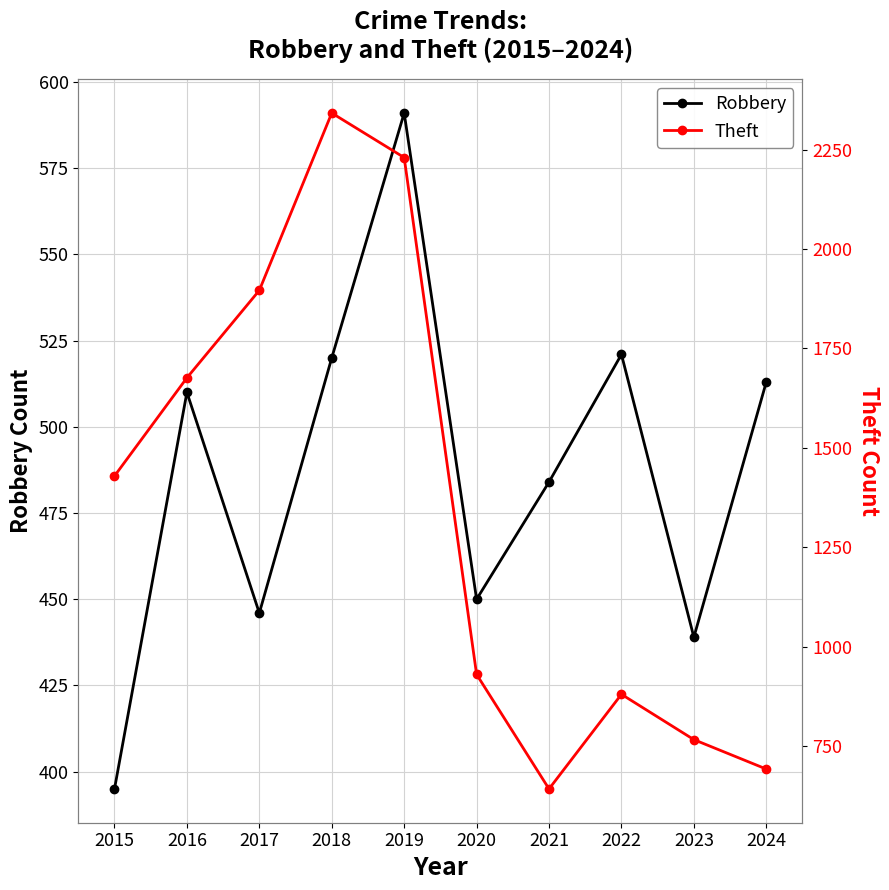

Rank the series by their maximum value, from lowest to highest.

Robbery, Theft